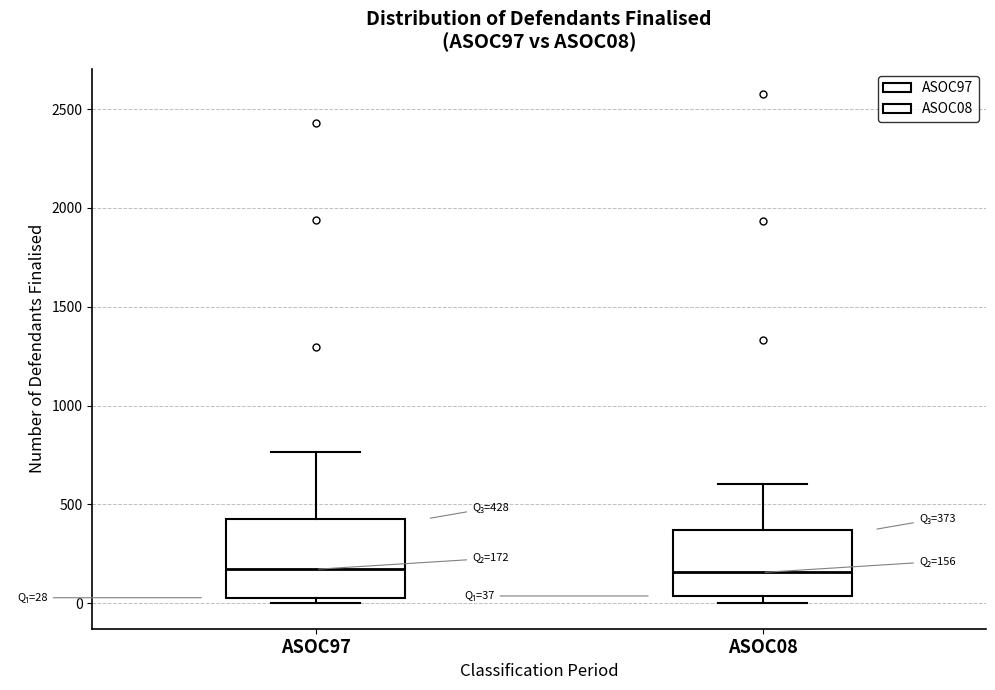

Which box is the tallest, from its lower edge to its upper edge?

ASOC97